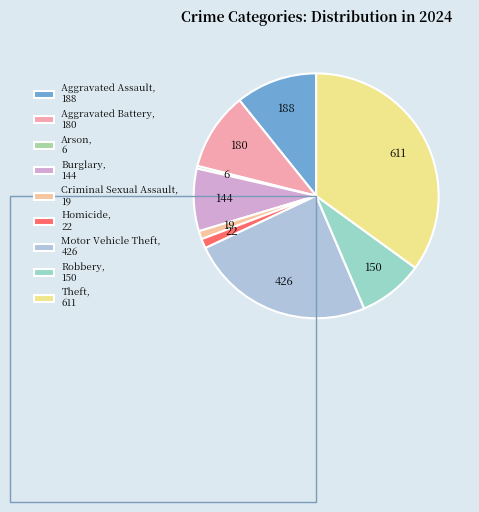

What is the smallest slice in the pie chart?

Arson